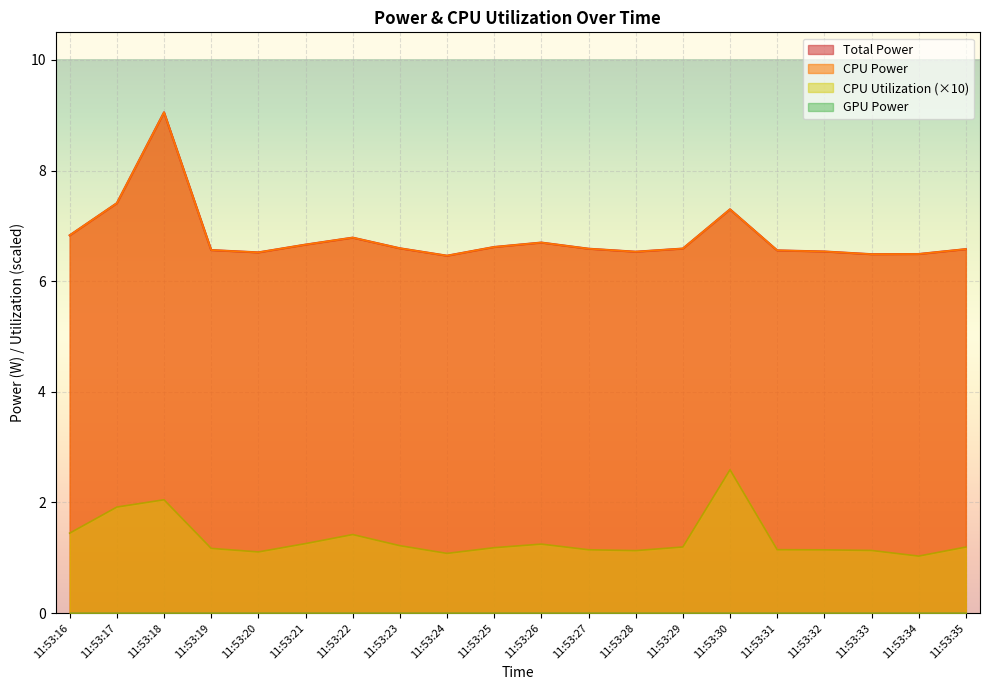

The value of CPU Utilization at 11:53:32 is 1.1. True or false?

True